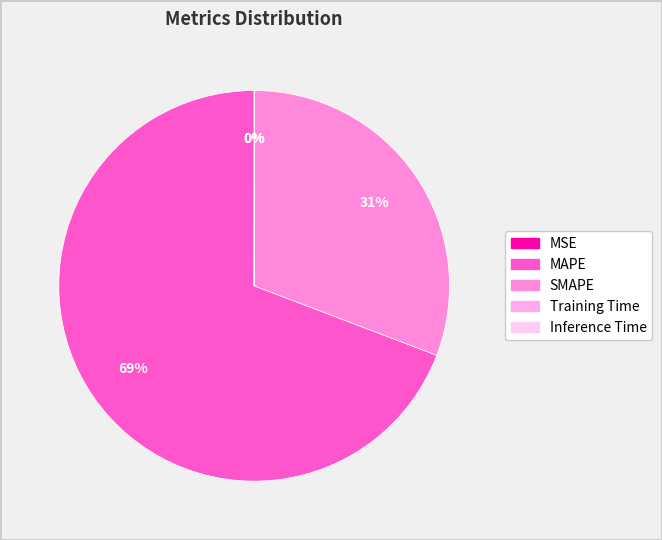

What percentage is NOT represented by MAPE?

30.8%